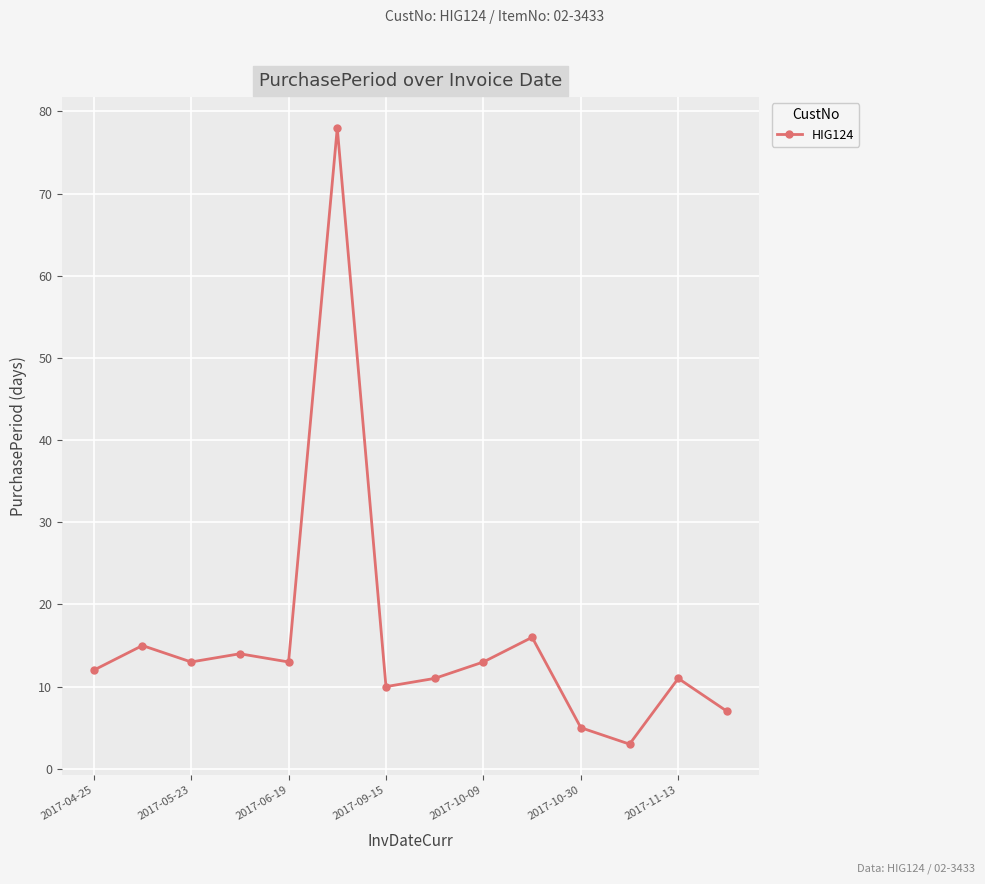

True or false: there are more than 1 points higher than both neighbors.

True